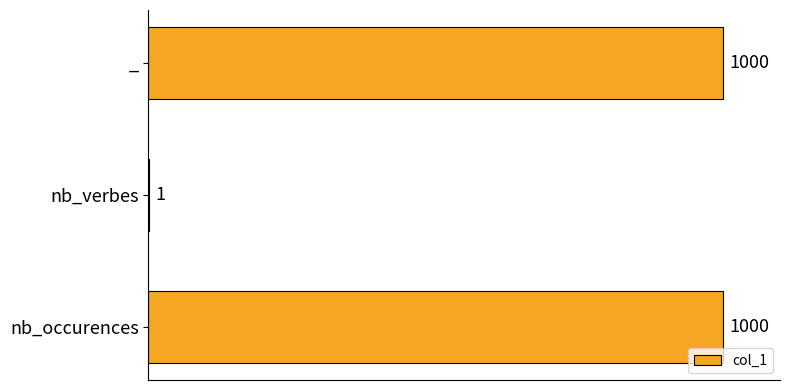

What is the change in value from nb_verbes to _?

+999